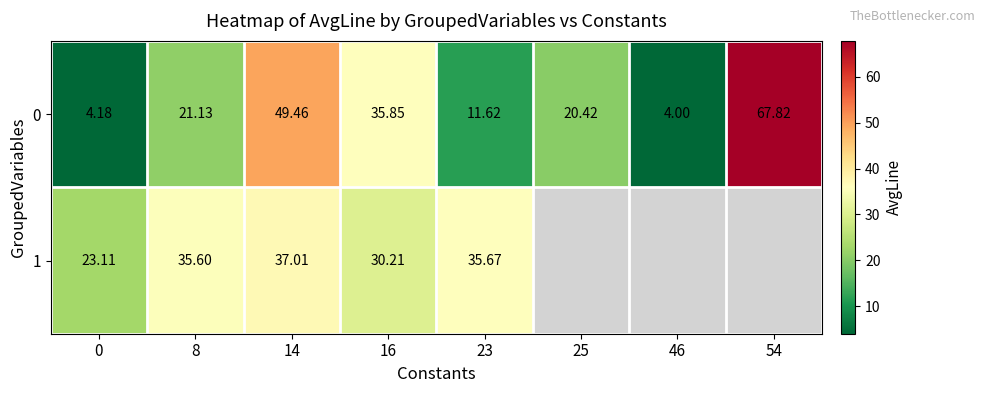

At 0, list the series in order from smallest to largest.

0, 1